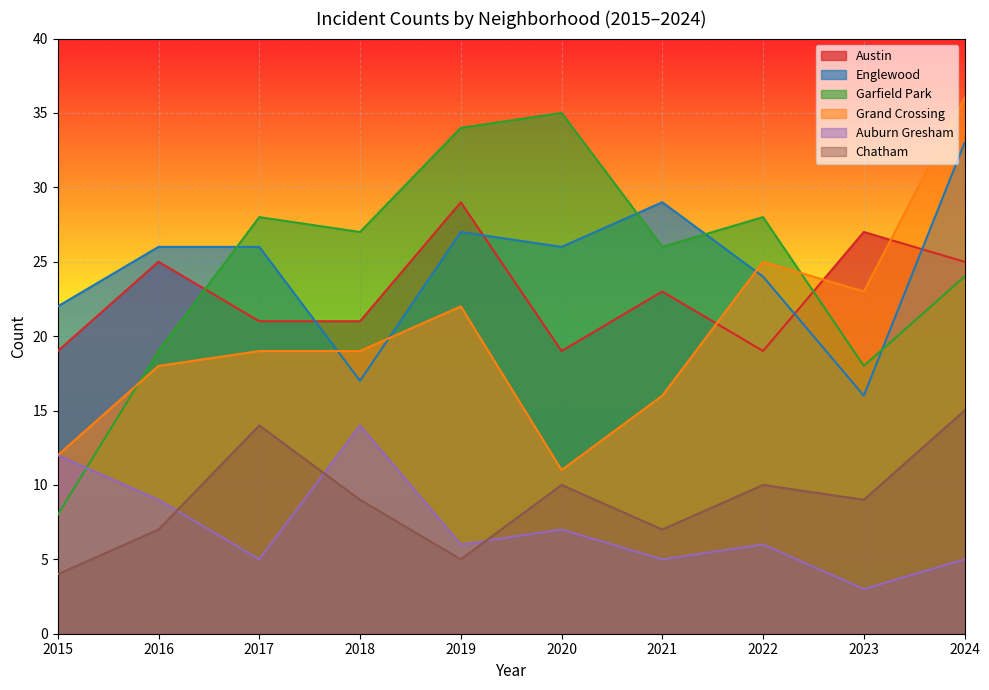

What is the value of the Austin point at the 4th from the left?

21